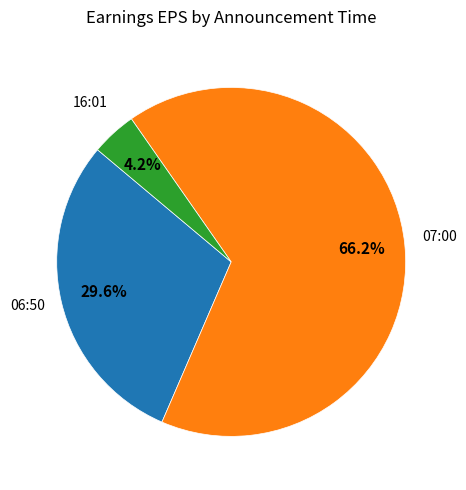

Is there a majority slice in this chart?

Yes